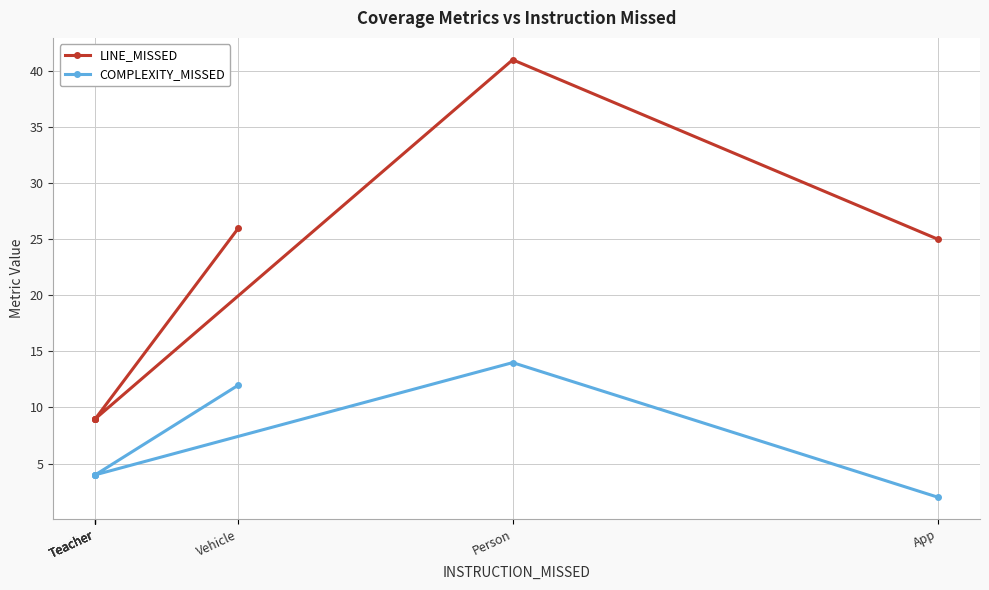

At how many categories does at least one series exceed 25?

2